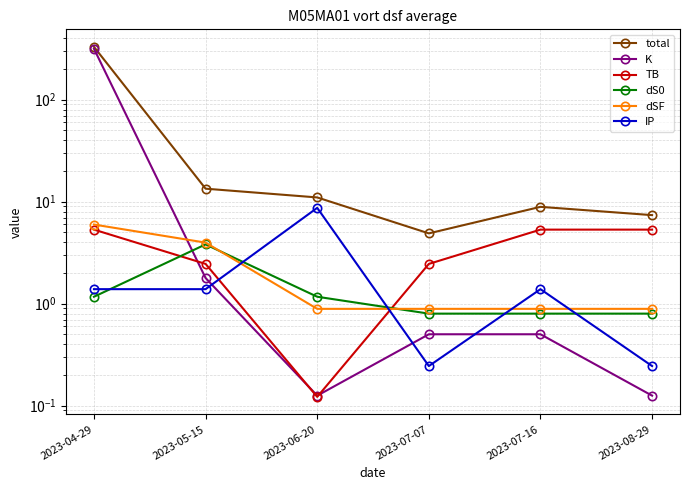

What is the difference between the maximum and minimum values in the K series?

315.9